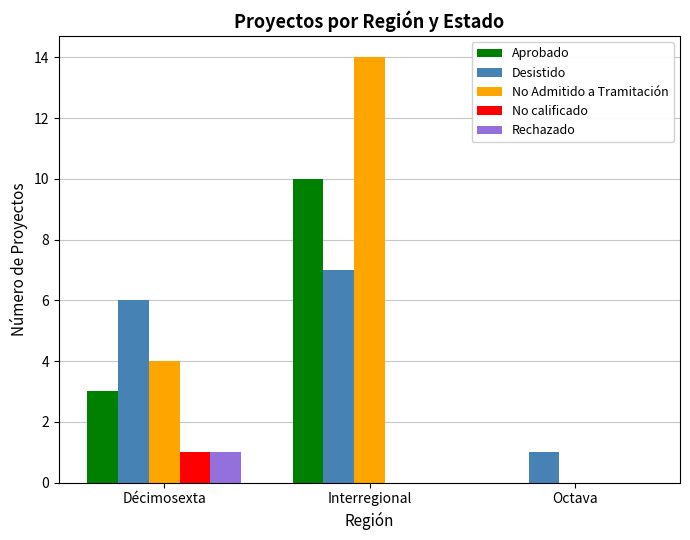

Reading left to right, what are all the values shown in this chart?

Aprobado: 3	10	0
Desistido: 6	7	1
No Admitido a Tramitación: 4	14	0
No calificado: 1	0	0
Rechazado: 1	0	0